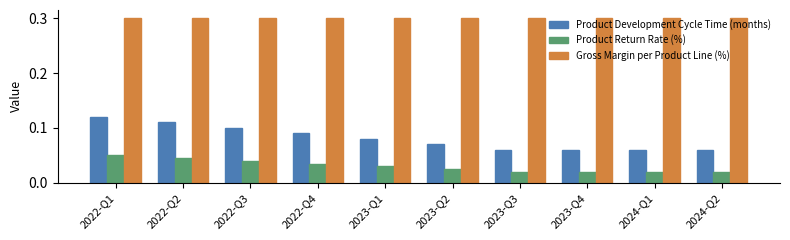

How many bars are there in each group?

3